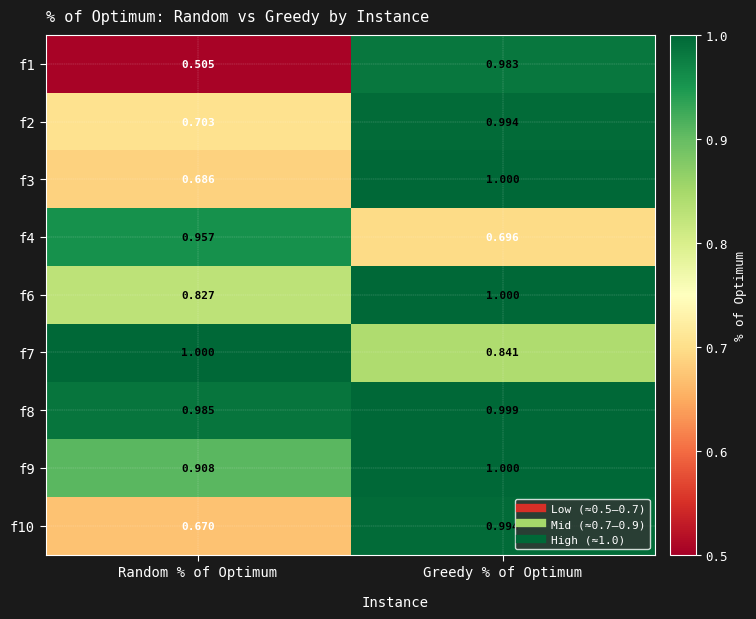

Count the number of categories in the chart.

2